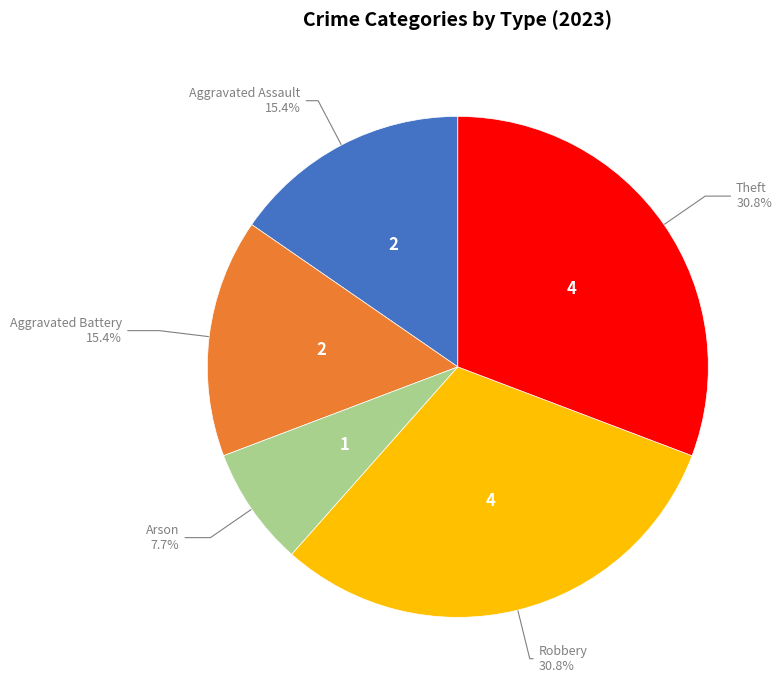

Does any single category account for the majority?

No